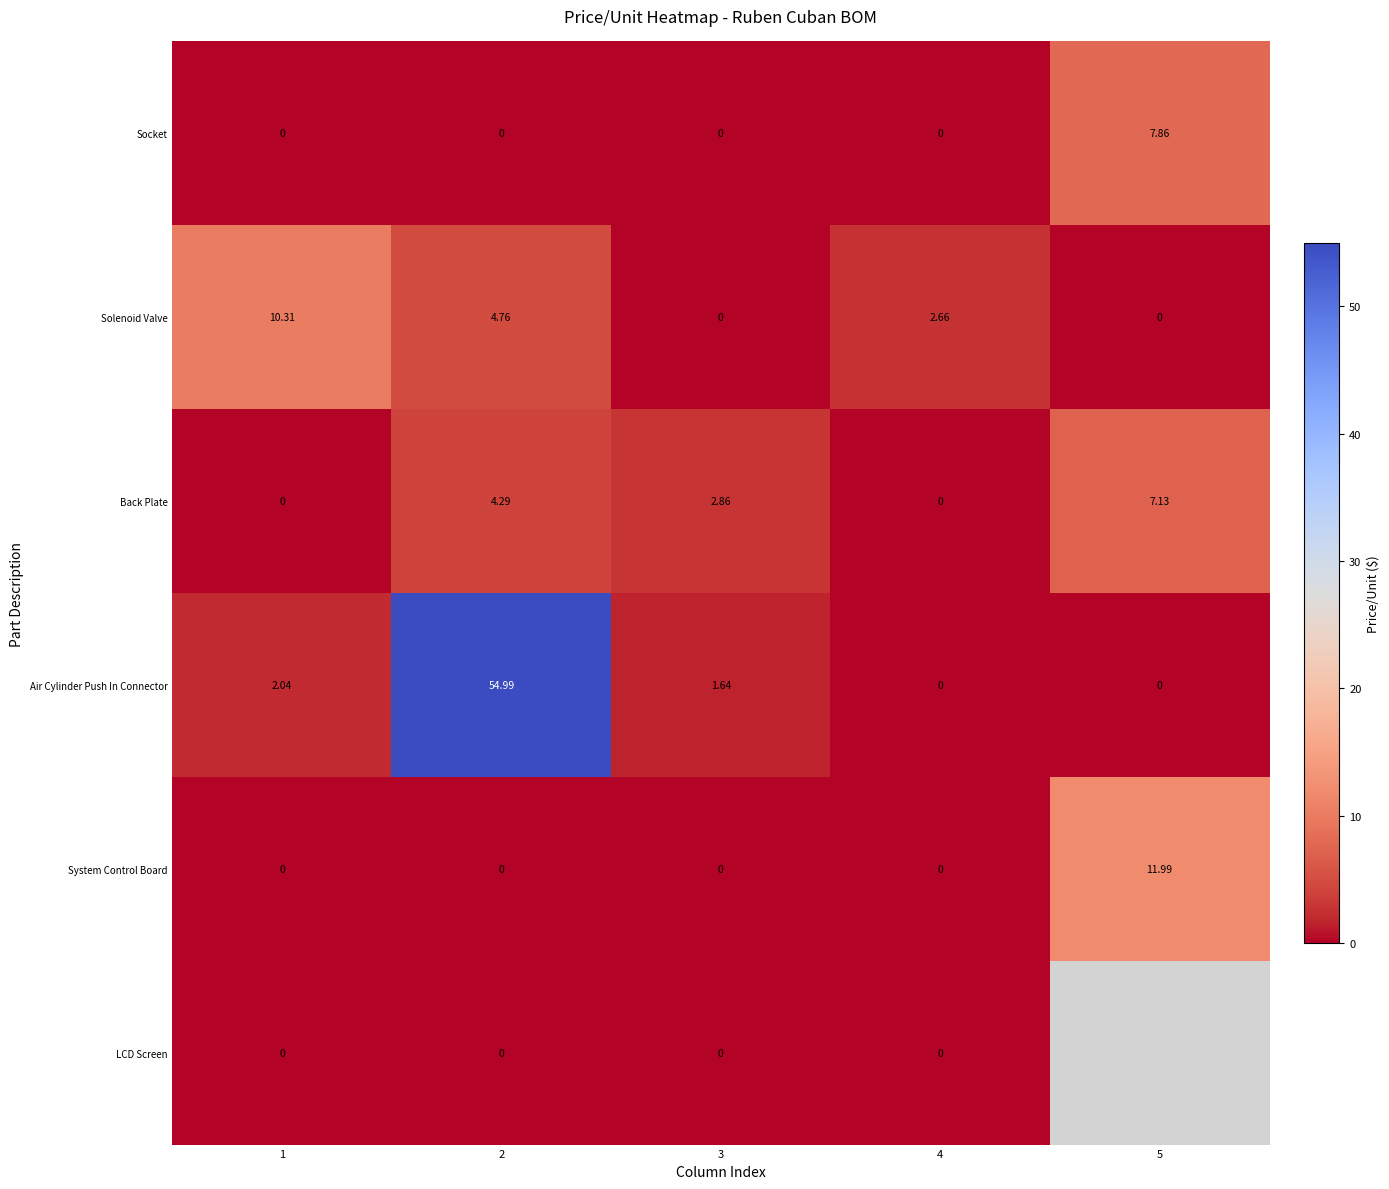

Between 4 and 5, which is larger?

5